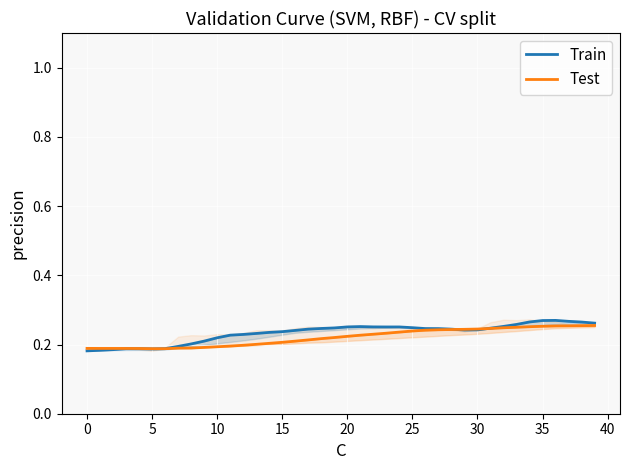

After their last crossing, which series has the higher values: Train or Test?

Train